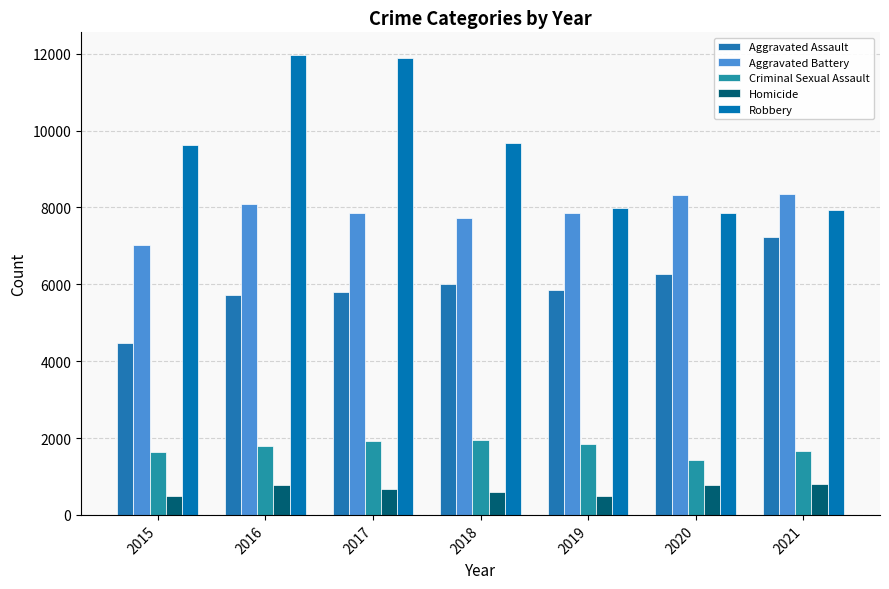

What is the minimum value for Criminal Sexual Assault?

1428